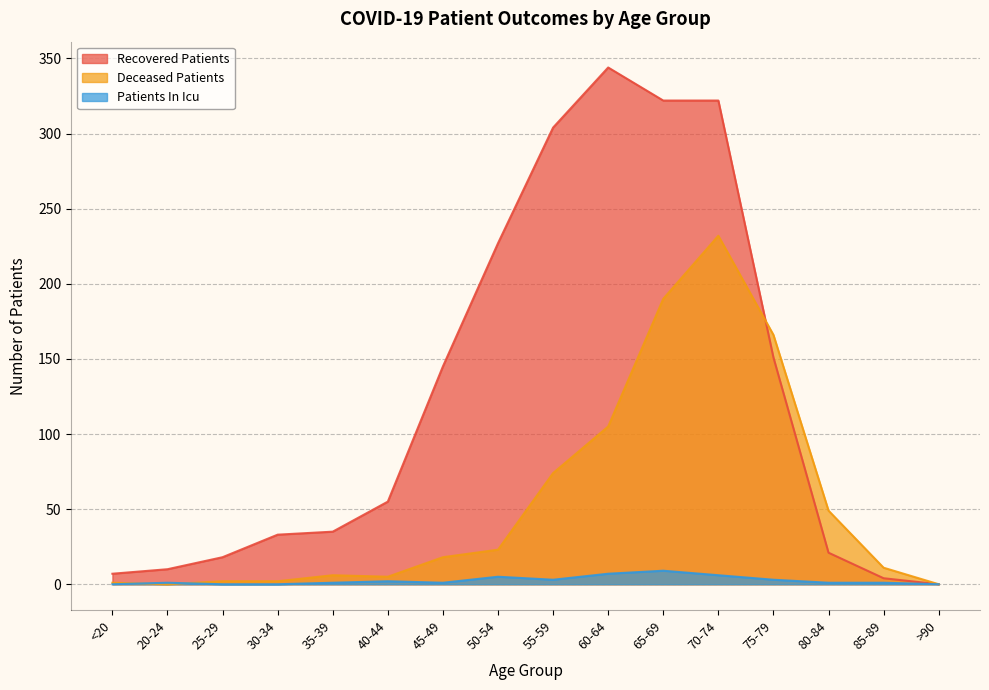

Rank the series by their average value, from highest to lowest.

Recovered Patients, Deceased Patients, Patients In Icu